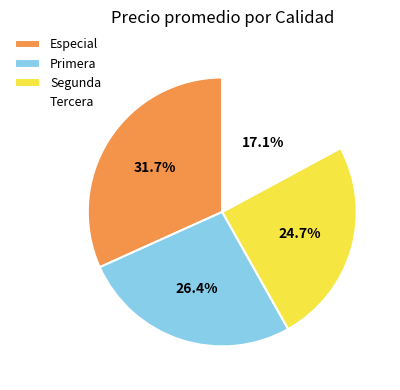

Is the sum of Especial and Tercera greater than half?

No